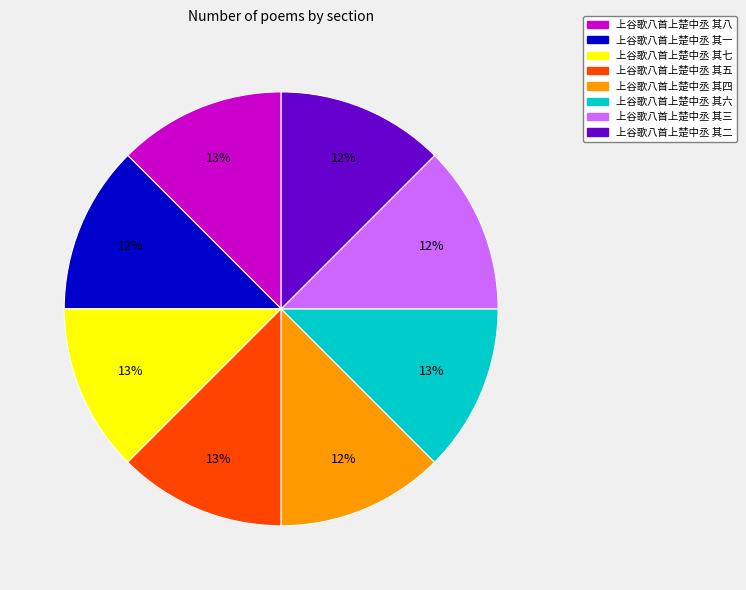

To the nearest percent, what portion does 上谷歌八首上楚中丞 其三 represent?

12%